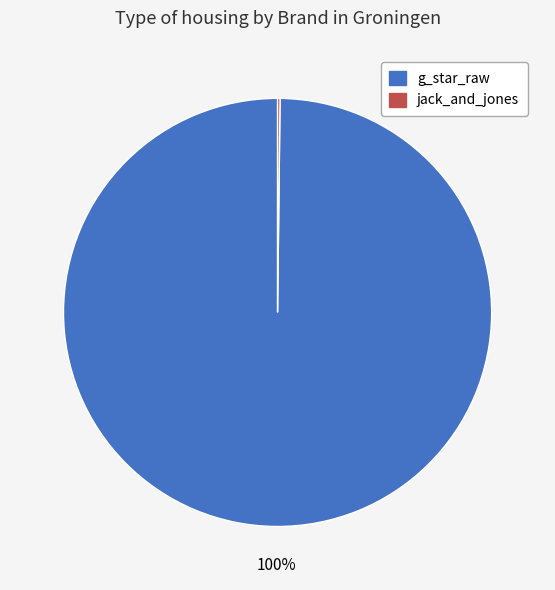

Does g_star_raw account for over 50% of the chart?

Yes